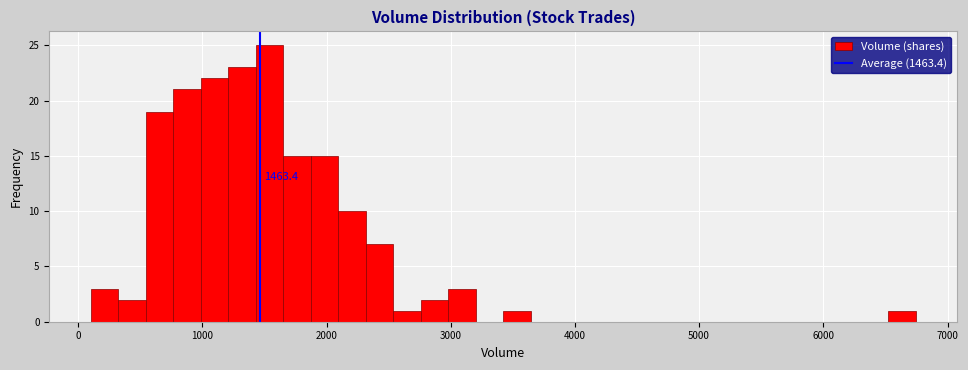

Around what value on the x-axis is the tallest bar? Give the approximate position of its centre, as read against the axis.

1500